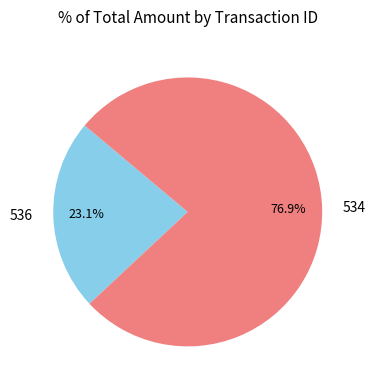

Which has a higher value, 534 or 536?

534